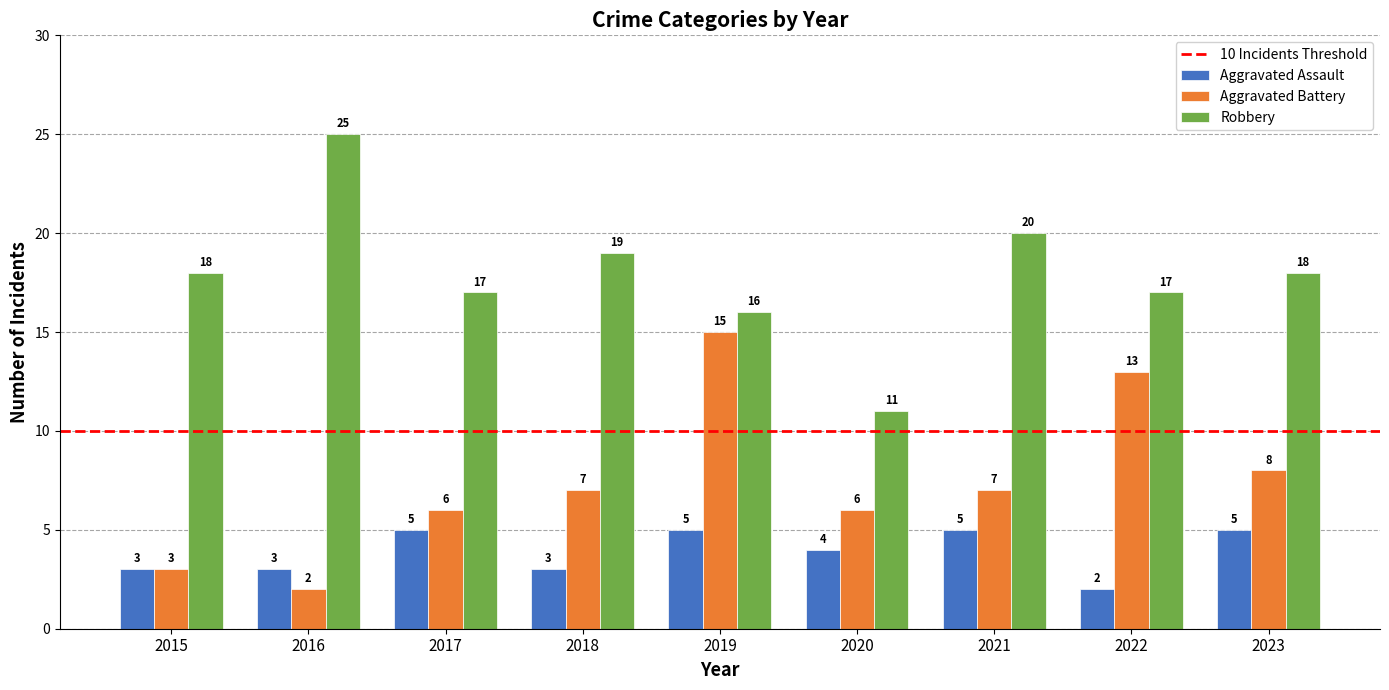

What is the sum of the Aggravated Assault values at 2017 and 2020?

9